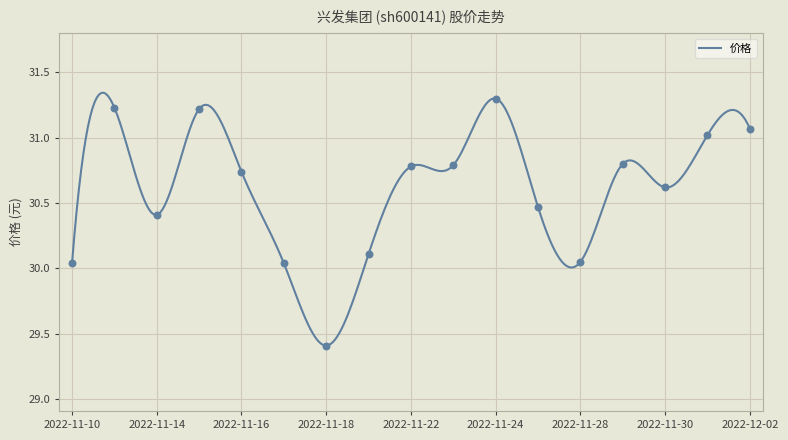

What is the change in value from 2022-11-14 to 2022-12-02?

+0.7